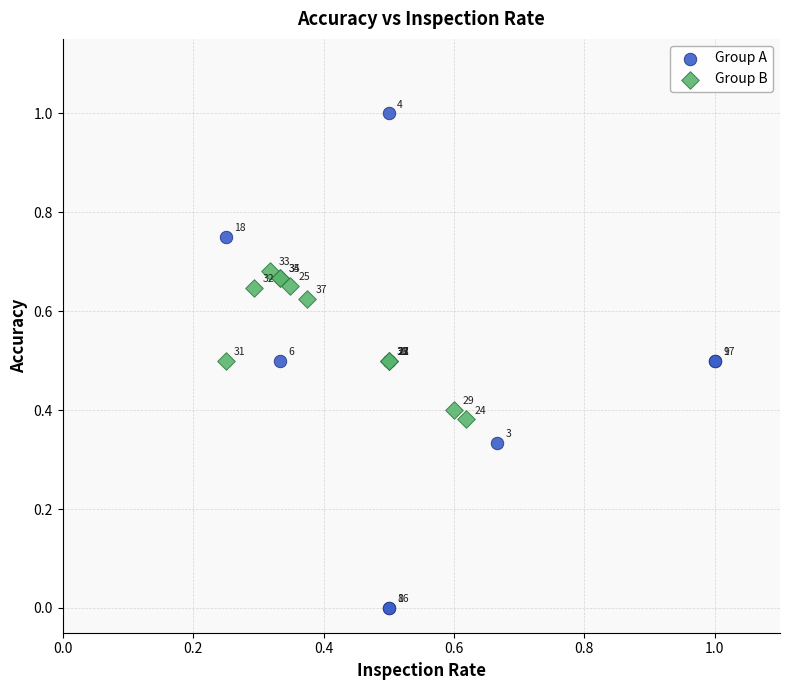

Which series contains the lowest Y value?

Group A